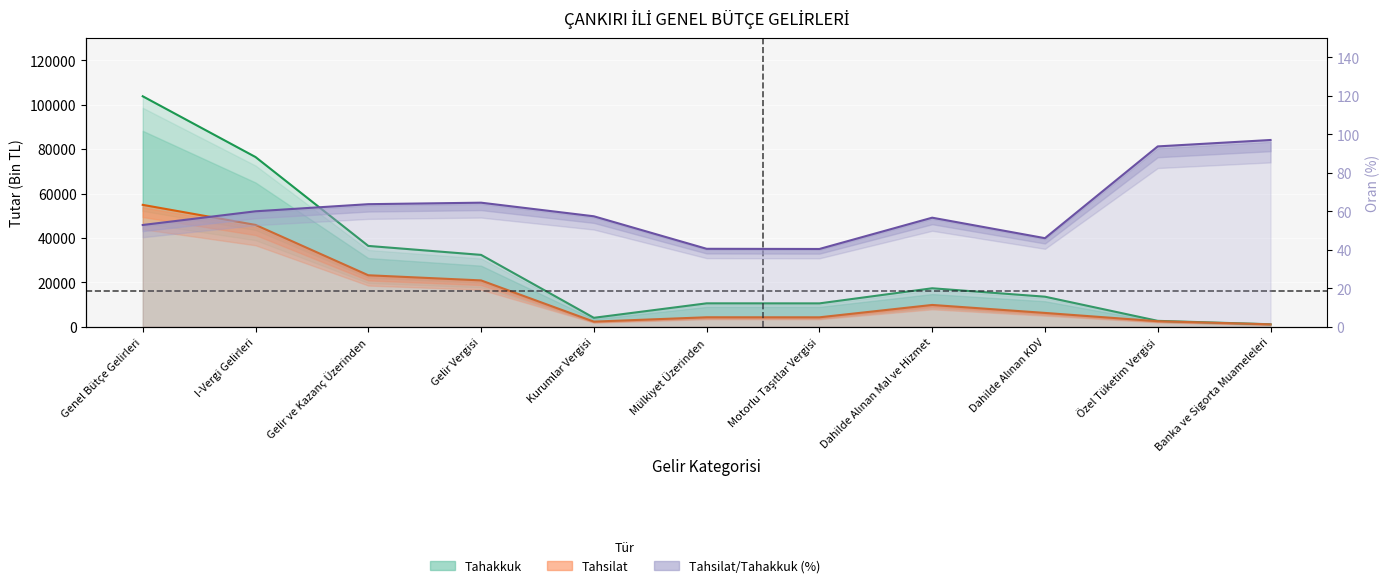

What is the label of the 1st point from the right?

Banka ve Sigorta Muameleleri